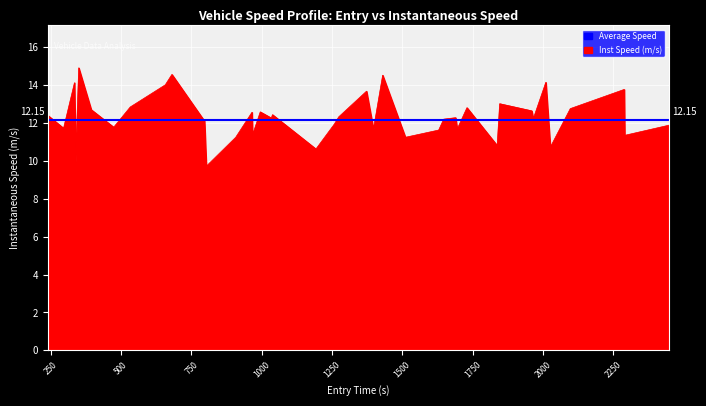

How many points are higher than both their immediate neighbors (excluding endpoints)?

13